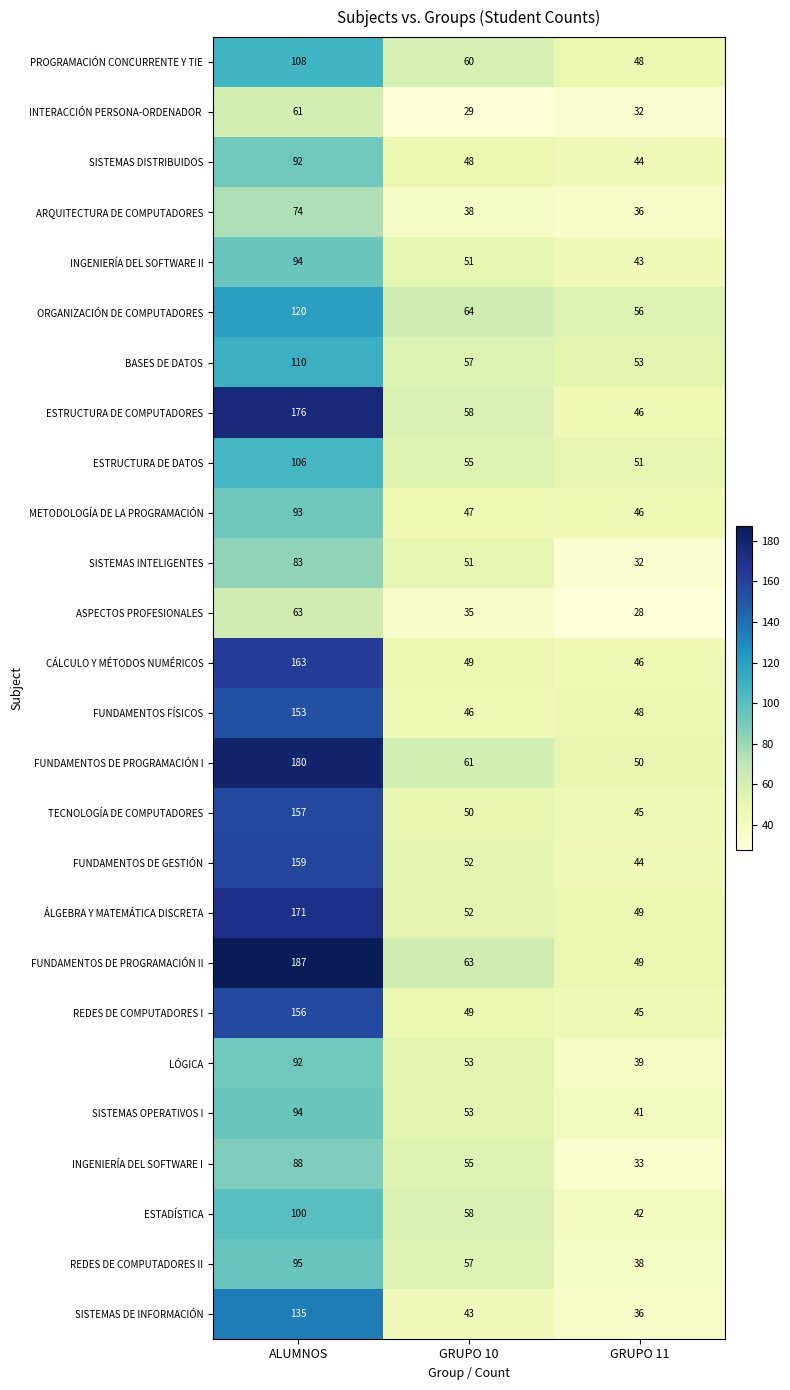

At which label does INGENIERÍA DEL SOFTWARE I first exceed 55?

ALUMNOS